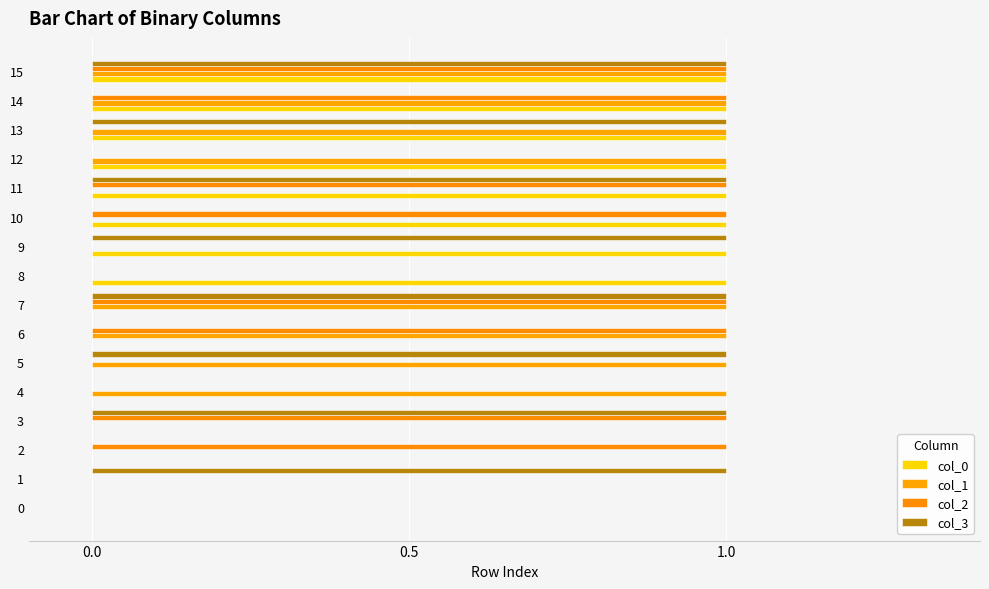

How many distinct data groups are displayed?

4